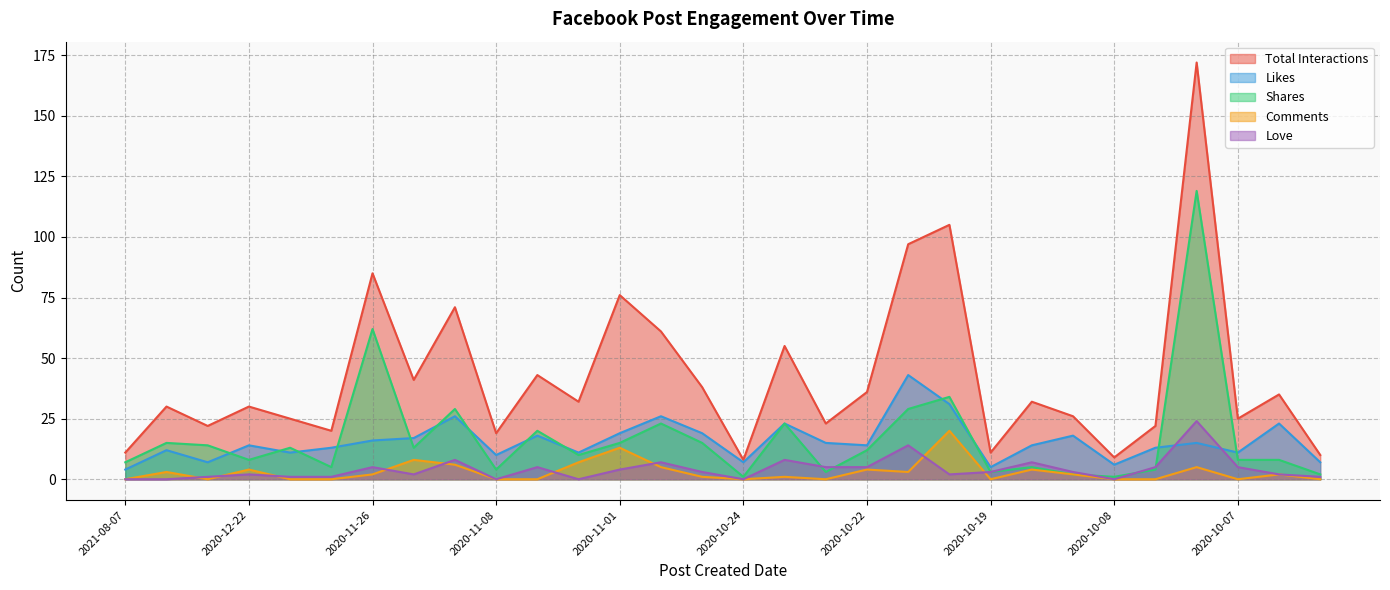

Where is the first local minimum for Total Interactions?

2021-08-03